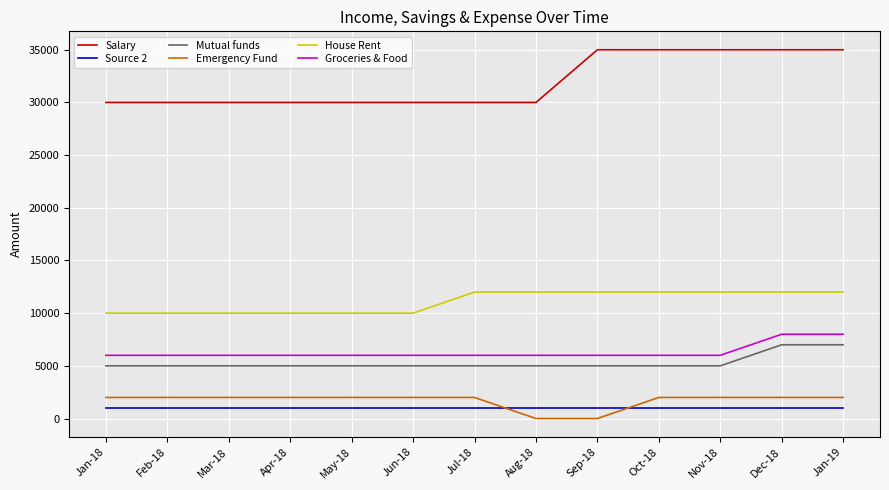

What is the highest value of the Mutual funds series?

7000